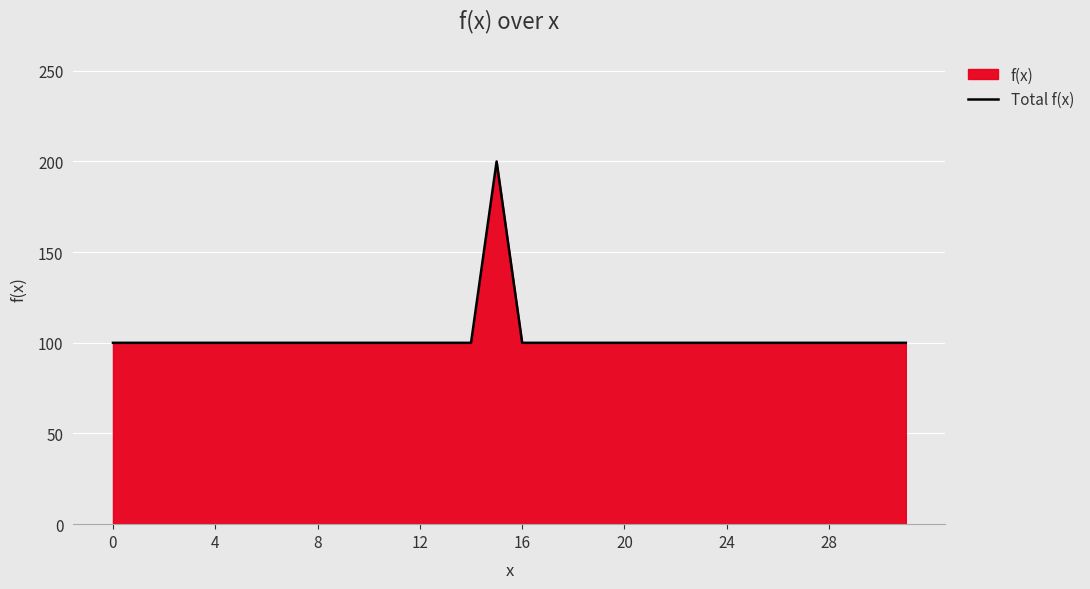

What is the difference between the maximum and minimum values?

100